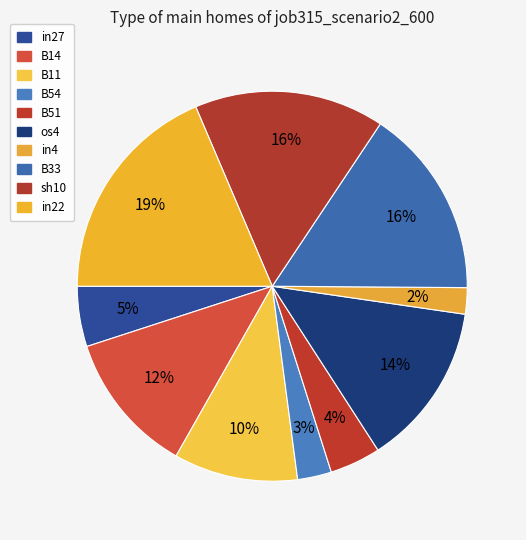

What percentage do os4 and sh10 together represent?

29.3%